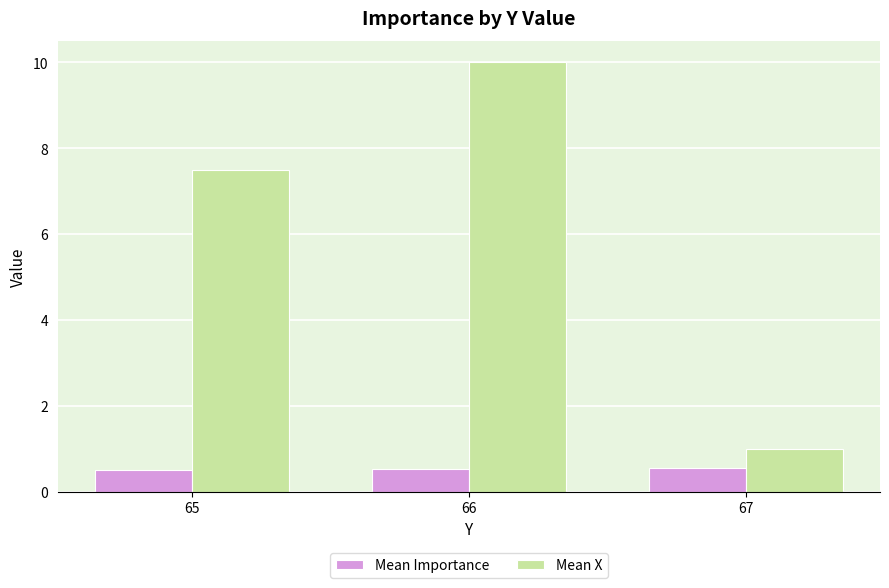

Which series changed the most between 65 and 67?

Mean X